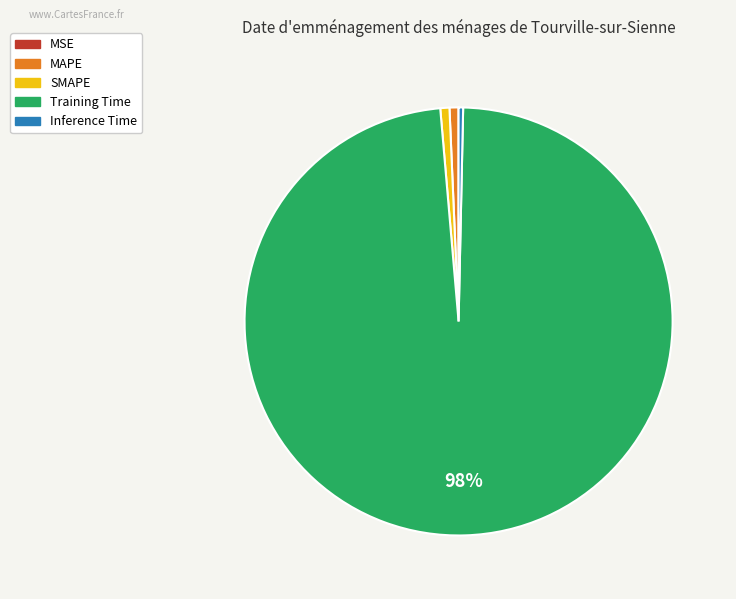

The SMAPE slice represents 1% of the pie. True or false?

True